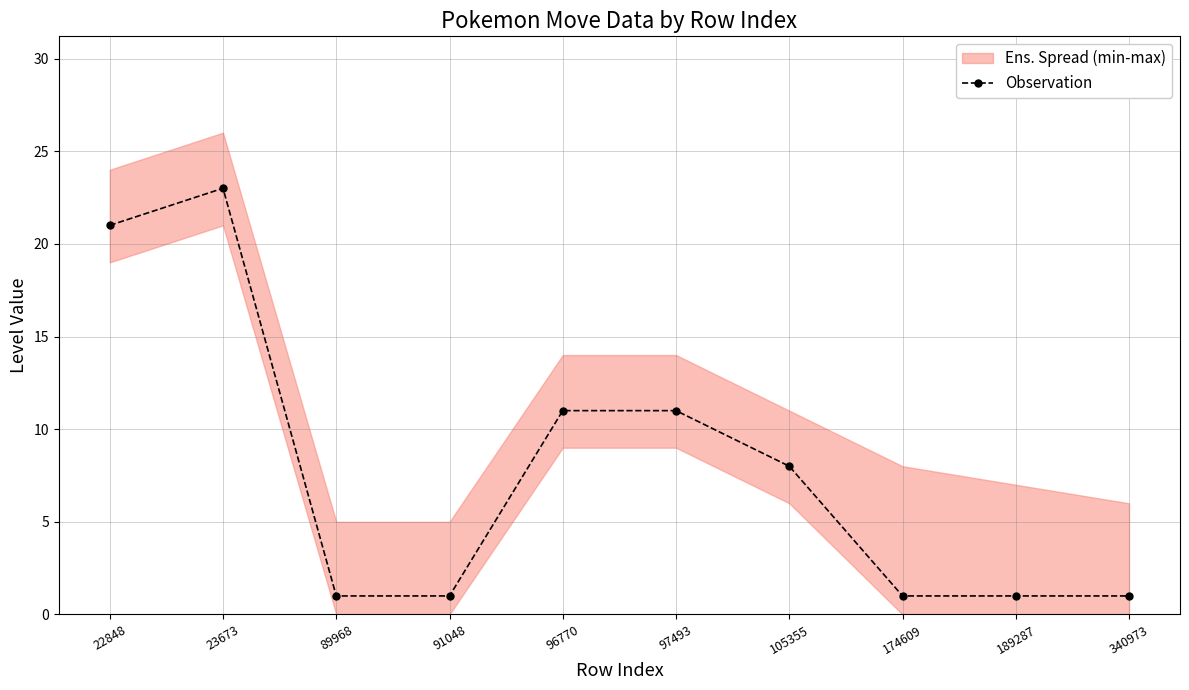

Approximately how many times larger is the value at 340973 compared to 174609?

1.0